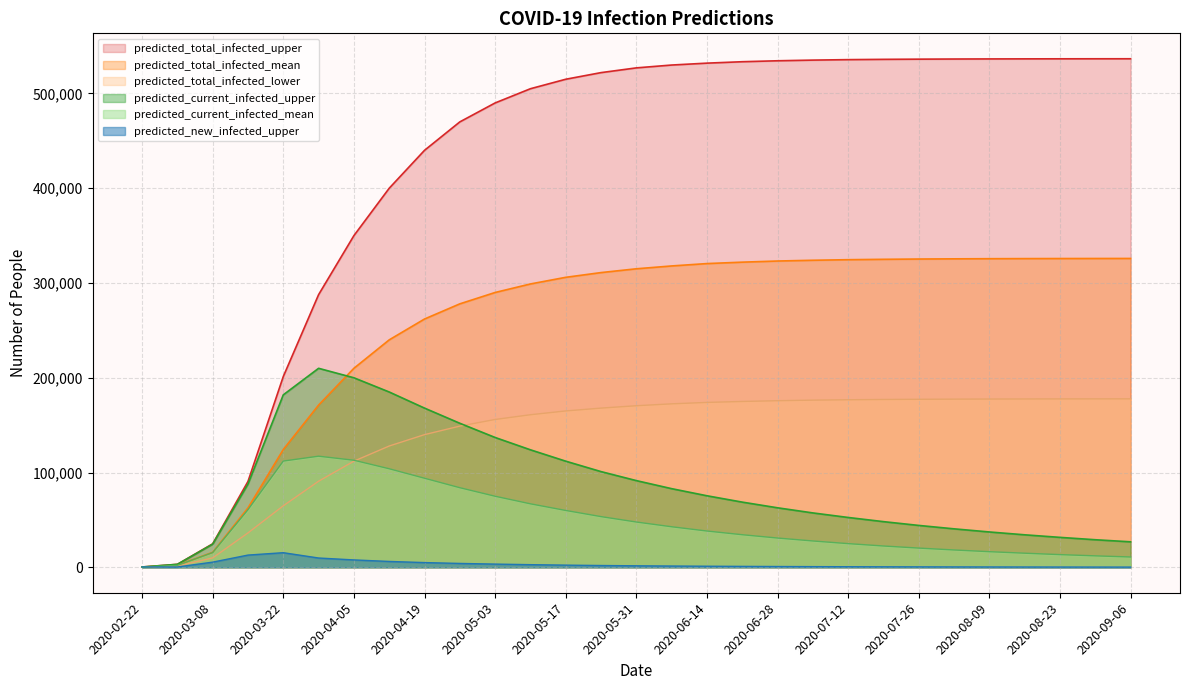

Which series has the widest spread of values?

predicted_total_infected_upper